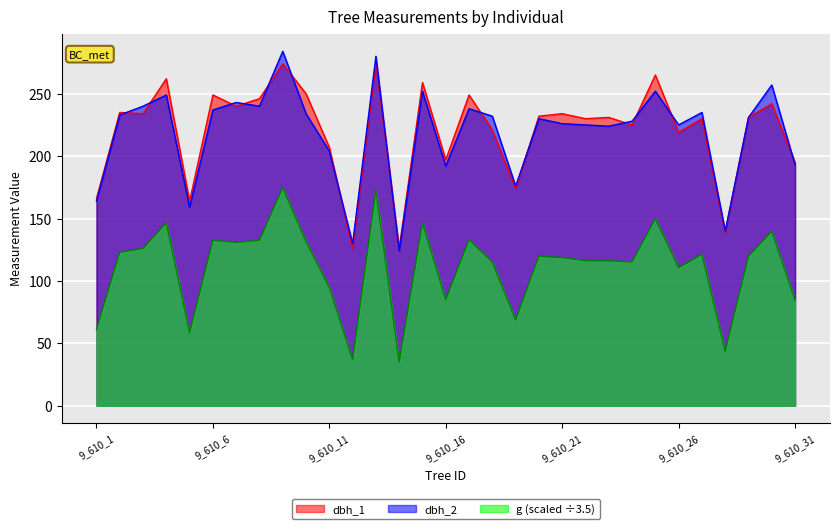

What is the sum of all dbh_2 values?

6777.0